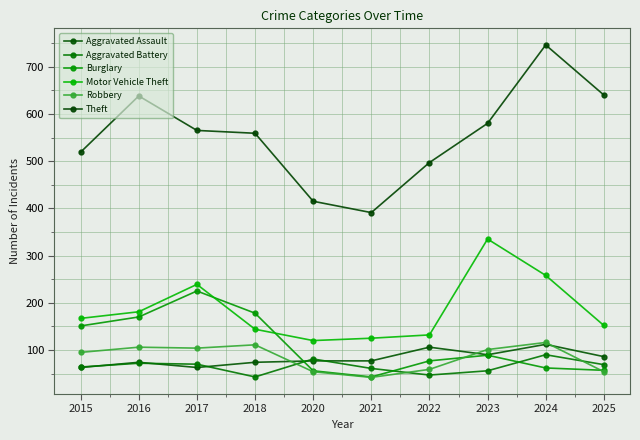

What is the approximate value of Aggravated Battery at 2021, to the nearest 10?

60